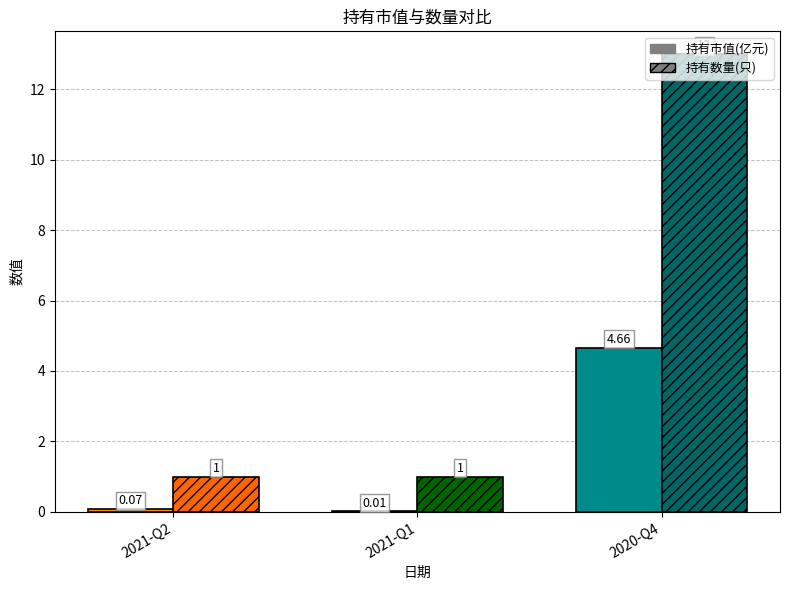

What is the total value across all series at 2021-Q2?

1.1